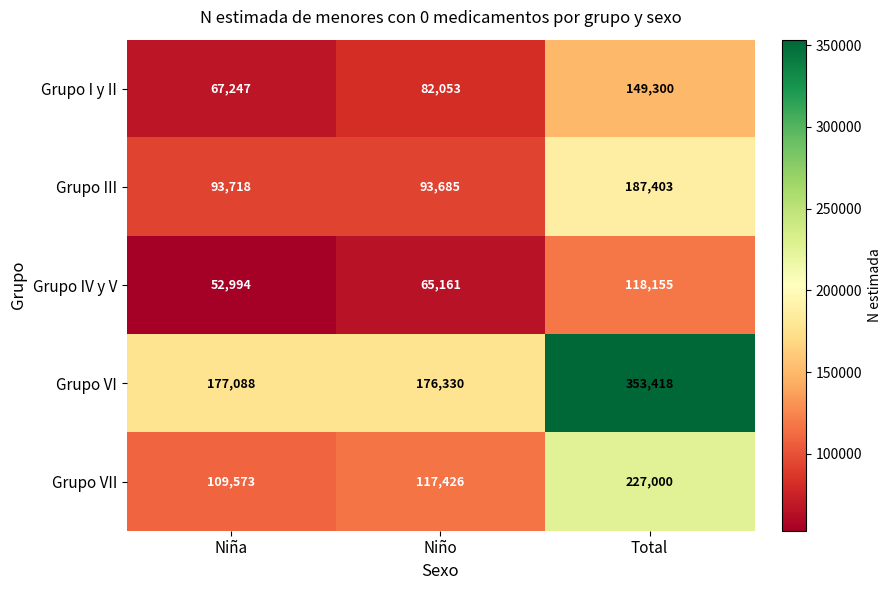

List the series in order of their peak value, highest first.

Grupo VI, Grupo VII, Grupo III, Grupo I y II, Grupo IV y V